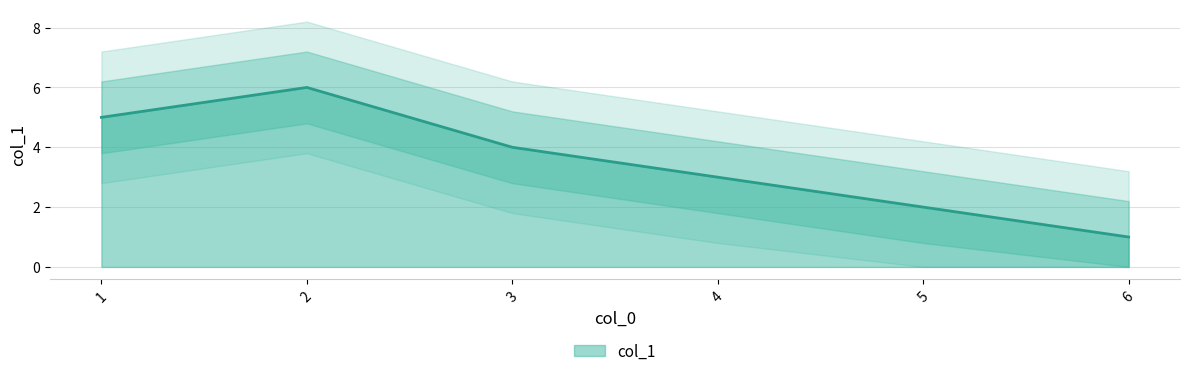

Is it true that col_1 equals 6 at 2?

True